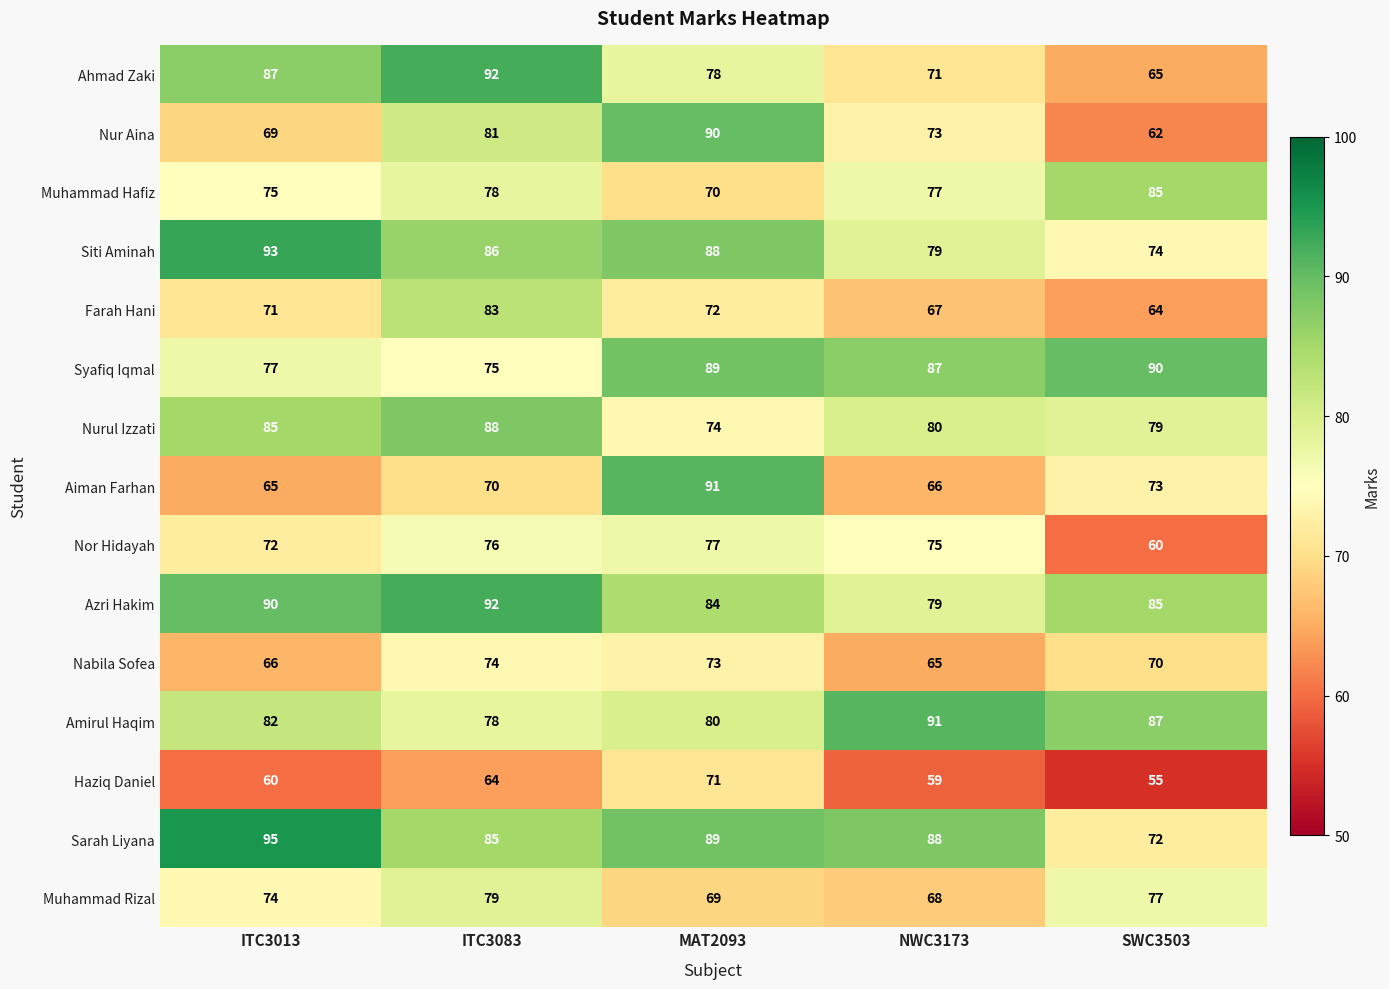

List the labels in order of Aiman Farhan value, largest first.

MAT2093, SWC3503, ITC3083, NWC3173, ITC3013